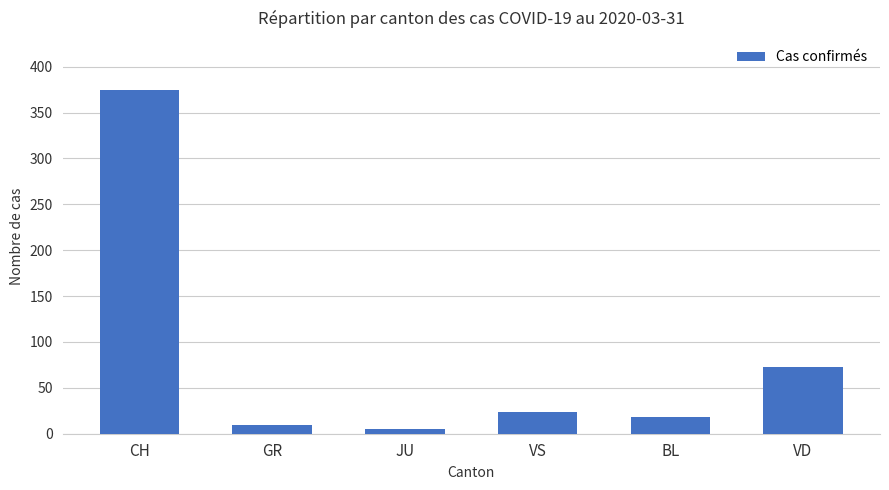

At which label does the data first exceed 24?

CH